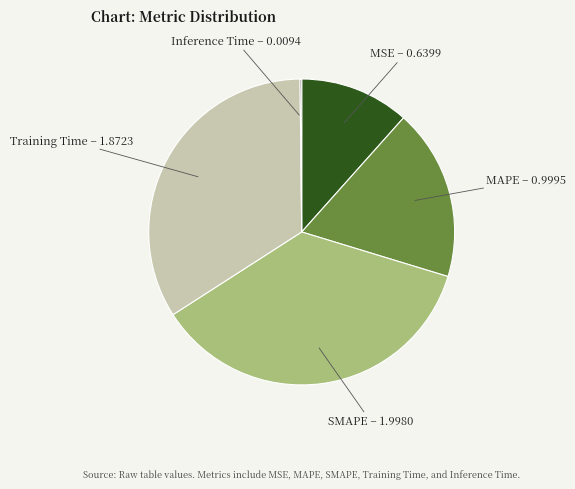

The Training Time slice represents 34% of the pie. True or false?

True